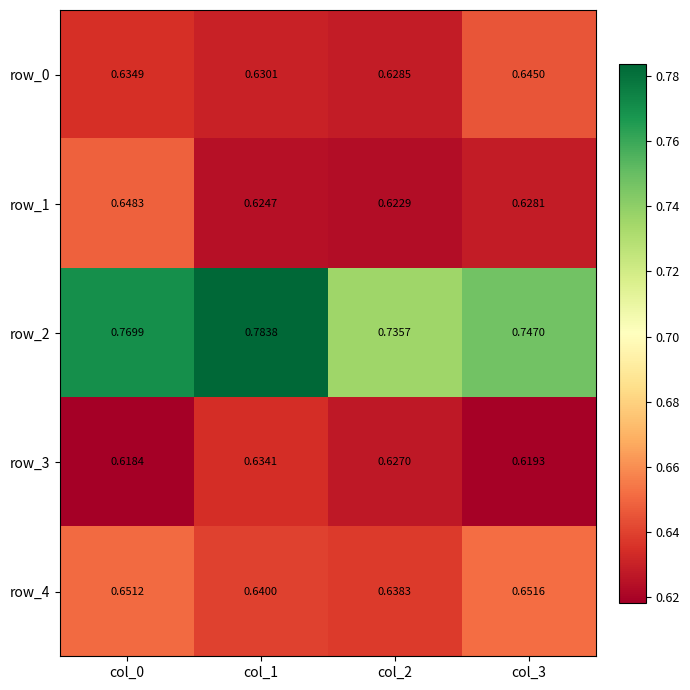

Which series has the widest spread of values?

row_2